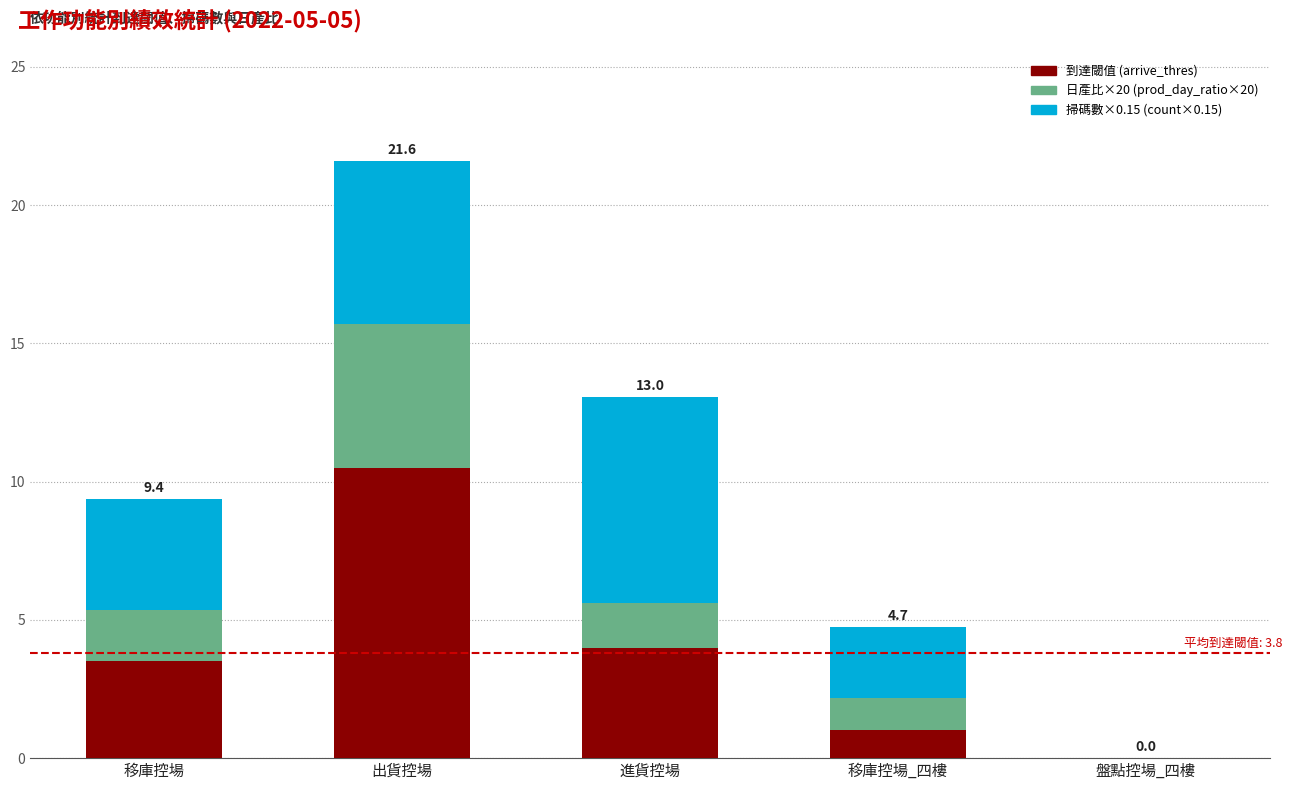

How many distinct data groups are displayed?

3